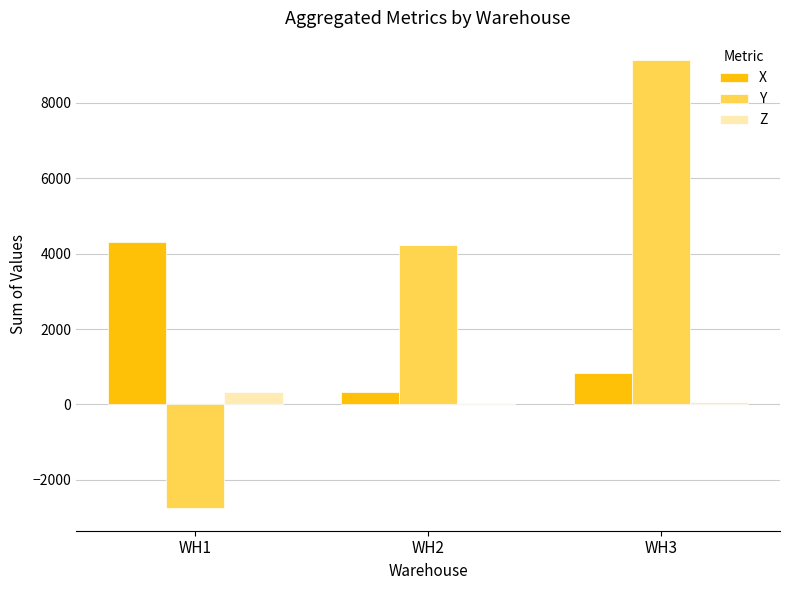

How many groups of bars are there?

3